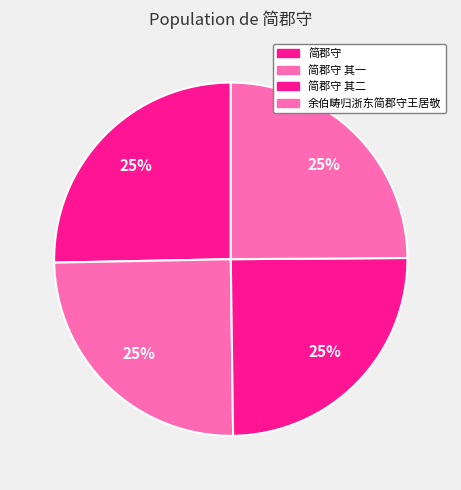

How many slices are in this pie chart?

4